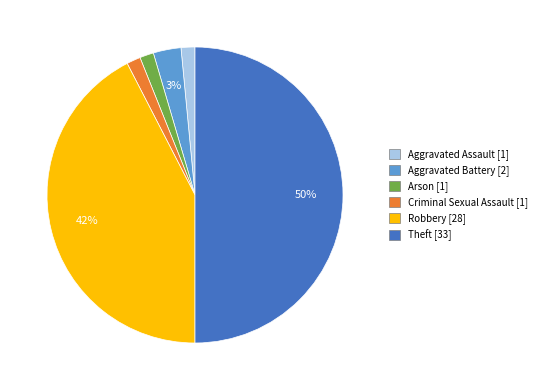

Is the sum of Aggravated Assault and Arson greater than half?

No